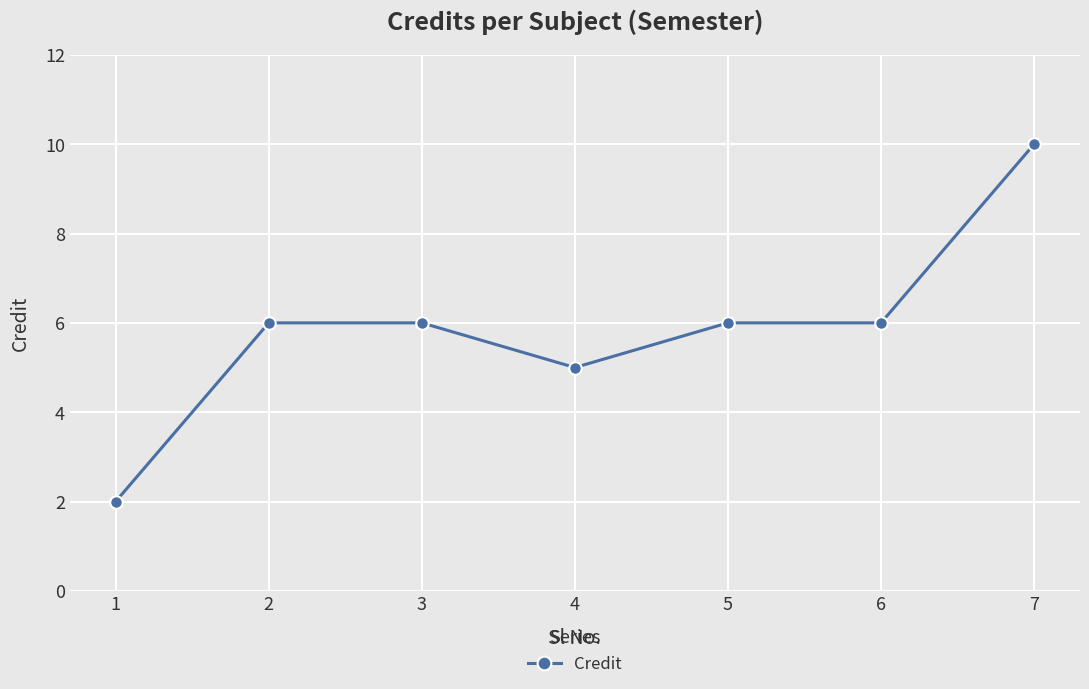

Reading right to left, transcribe all the data shown in this chart.

7=10	6=6	5=6	4=5	3=6	2=6	1=2